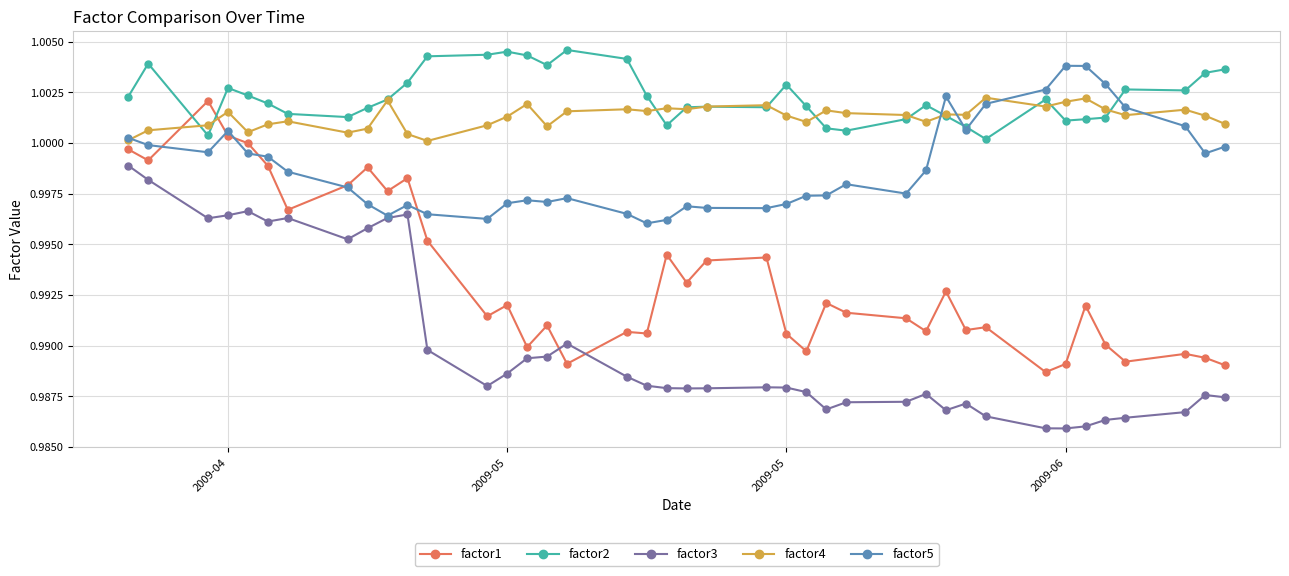

True or false: factor1 and factor2 cross at least once.

True